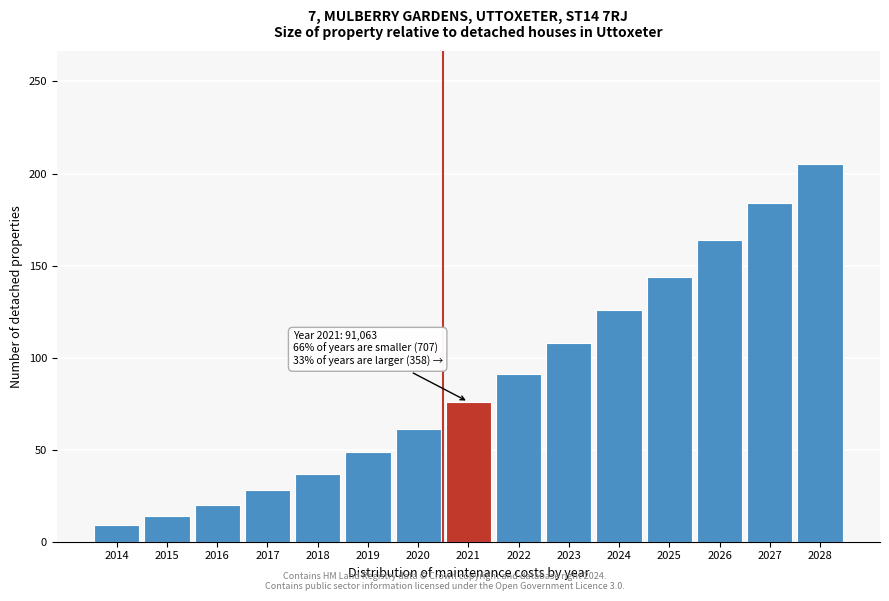

Reading left to right, extract all data points from this chart.

2014=9	2015=14	2016=20	2017=28	2018=37	2019=49	2020=61	2021=76	2022=91	2023=108	2024=126	2025=144	2026=164	2027=184	2028=205